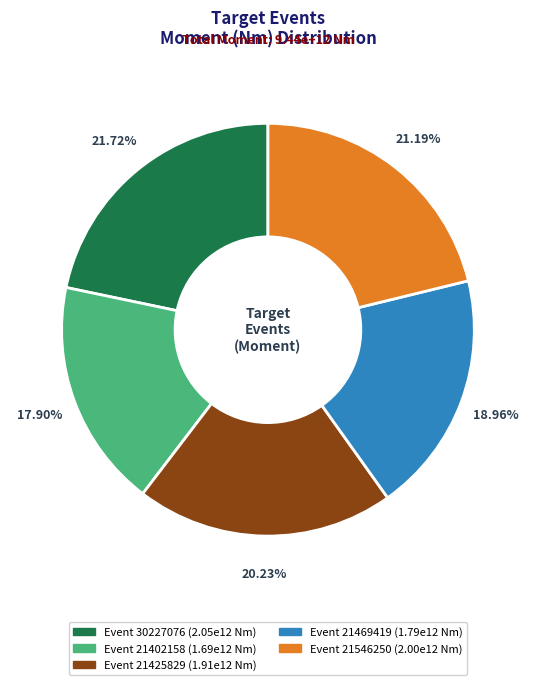

Is there a majority slice in this chart?

No